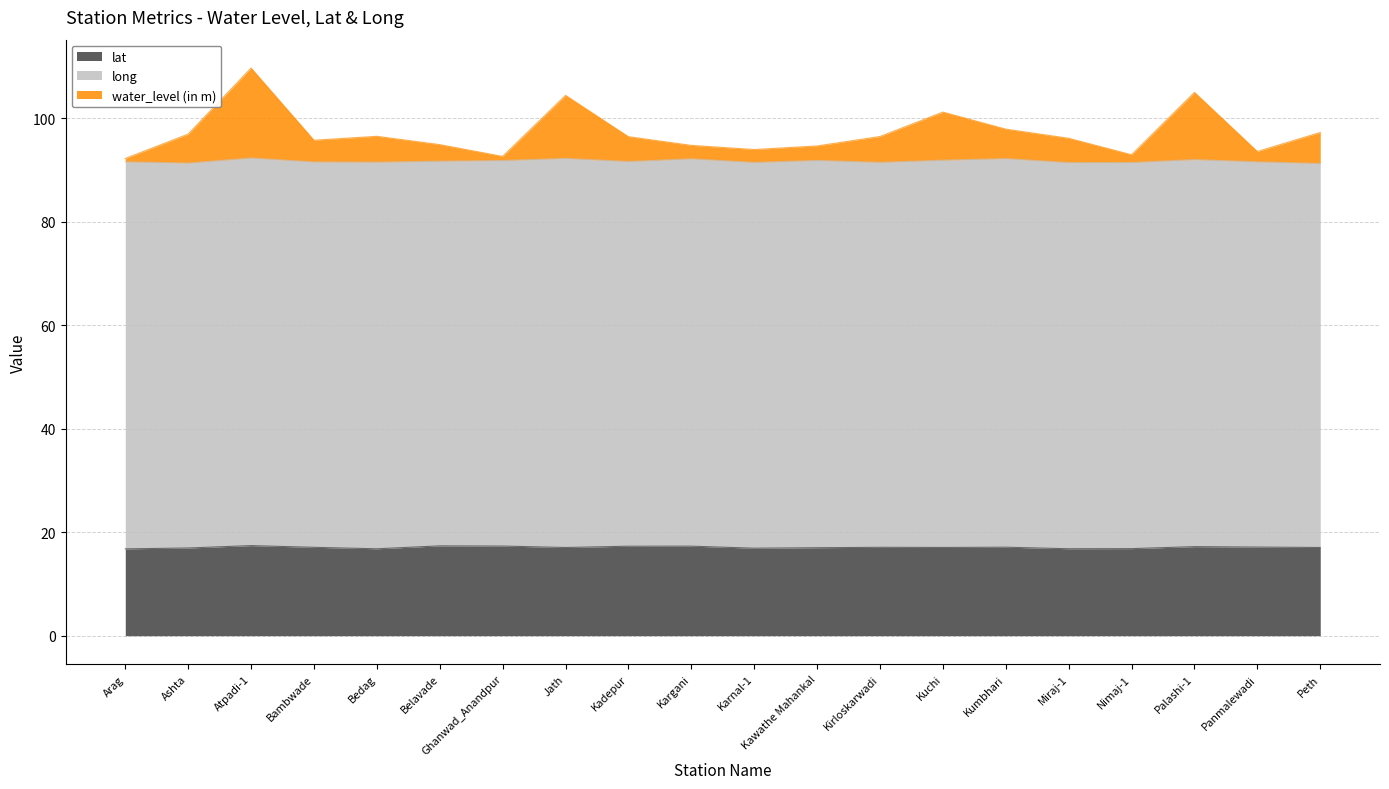

How many values in the lat series are below 17?

6